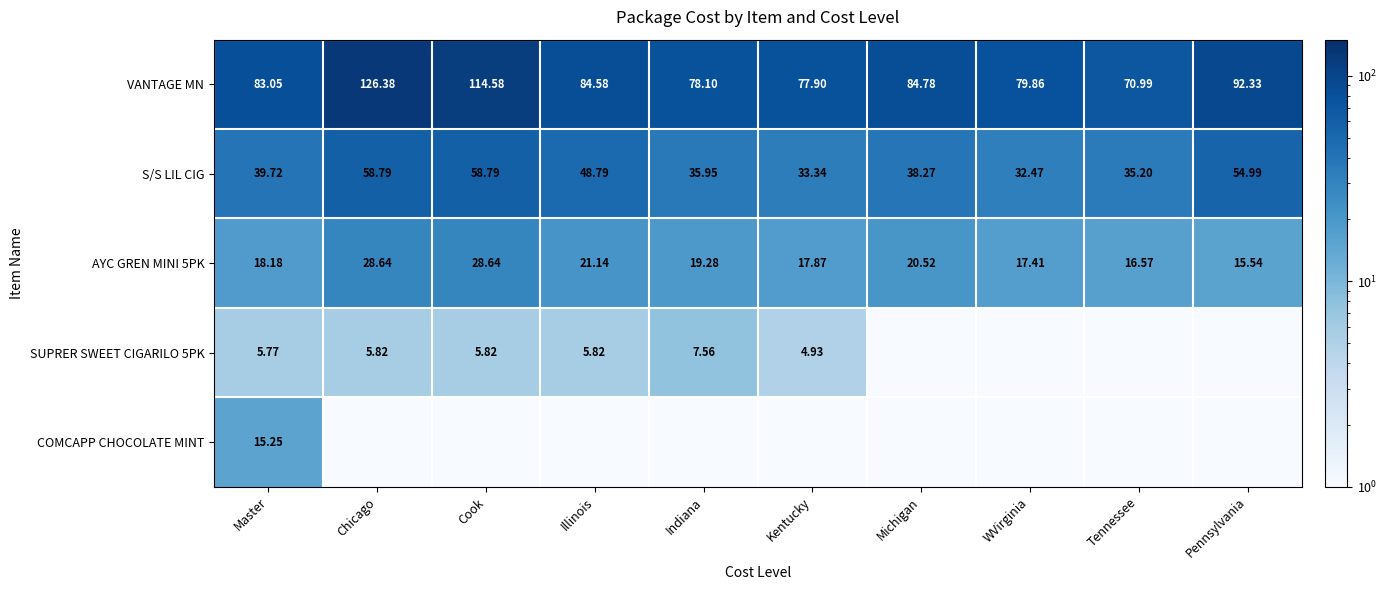

What is the total value across all series at Master?

162.0